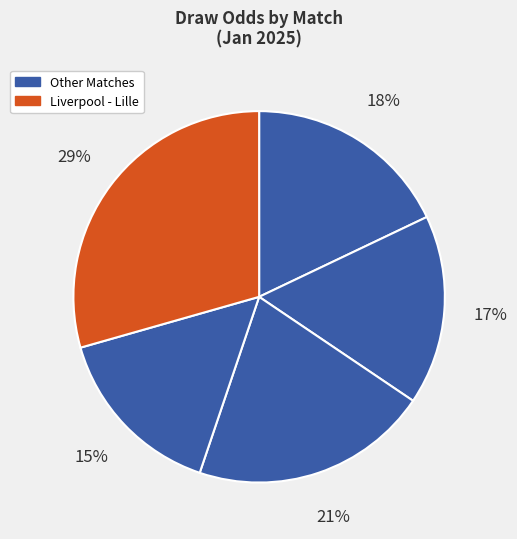

Count the number of slices in the pie.

5